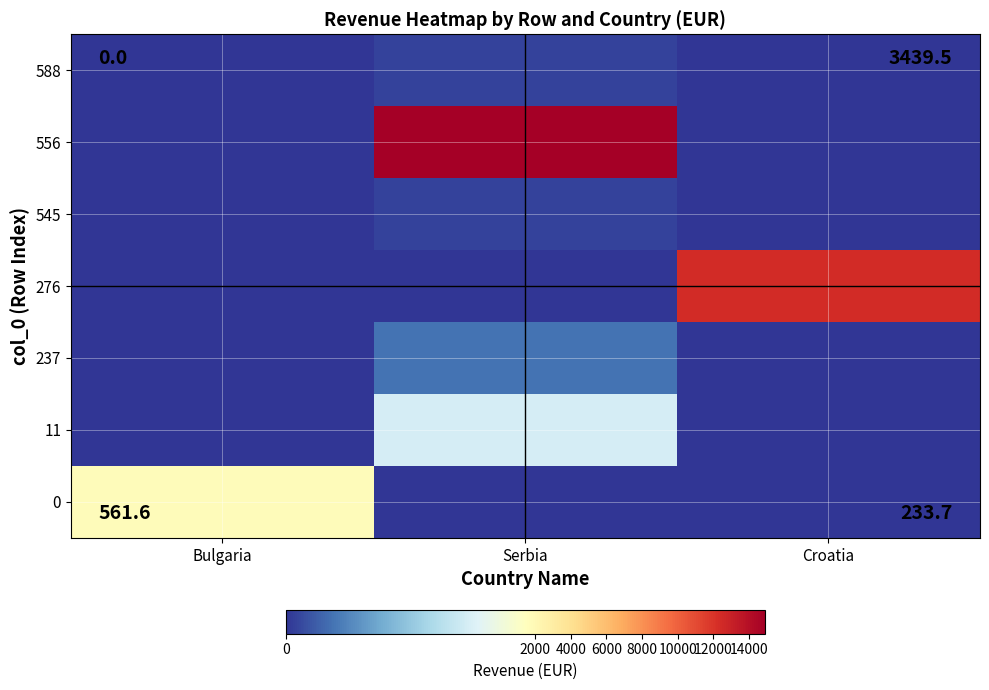

At which category does the chart reach its peak across all series?

Serbia